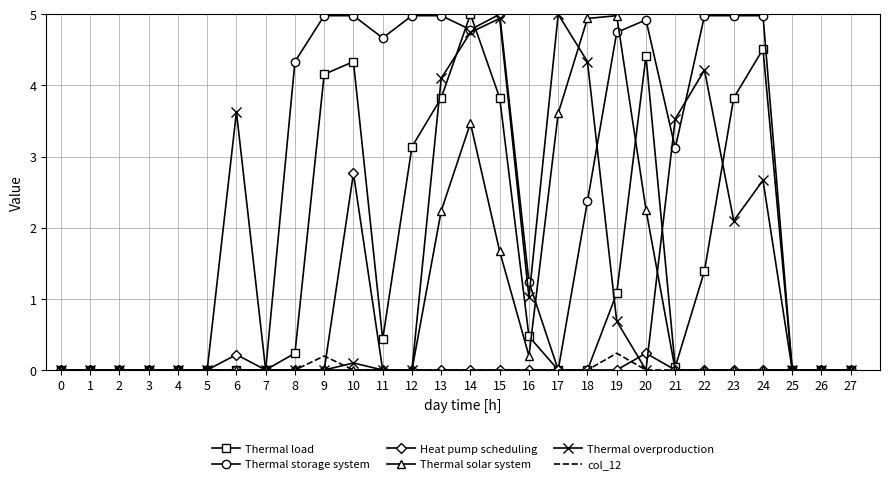

What is the difference between the highest and lowest values at 24?

5.0